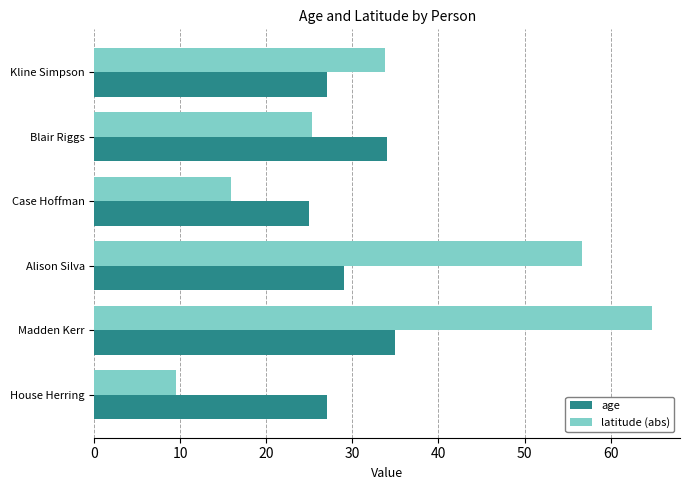

What is the difference between the maximum and minimum values in the latitude (abs) series?

55.3